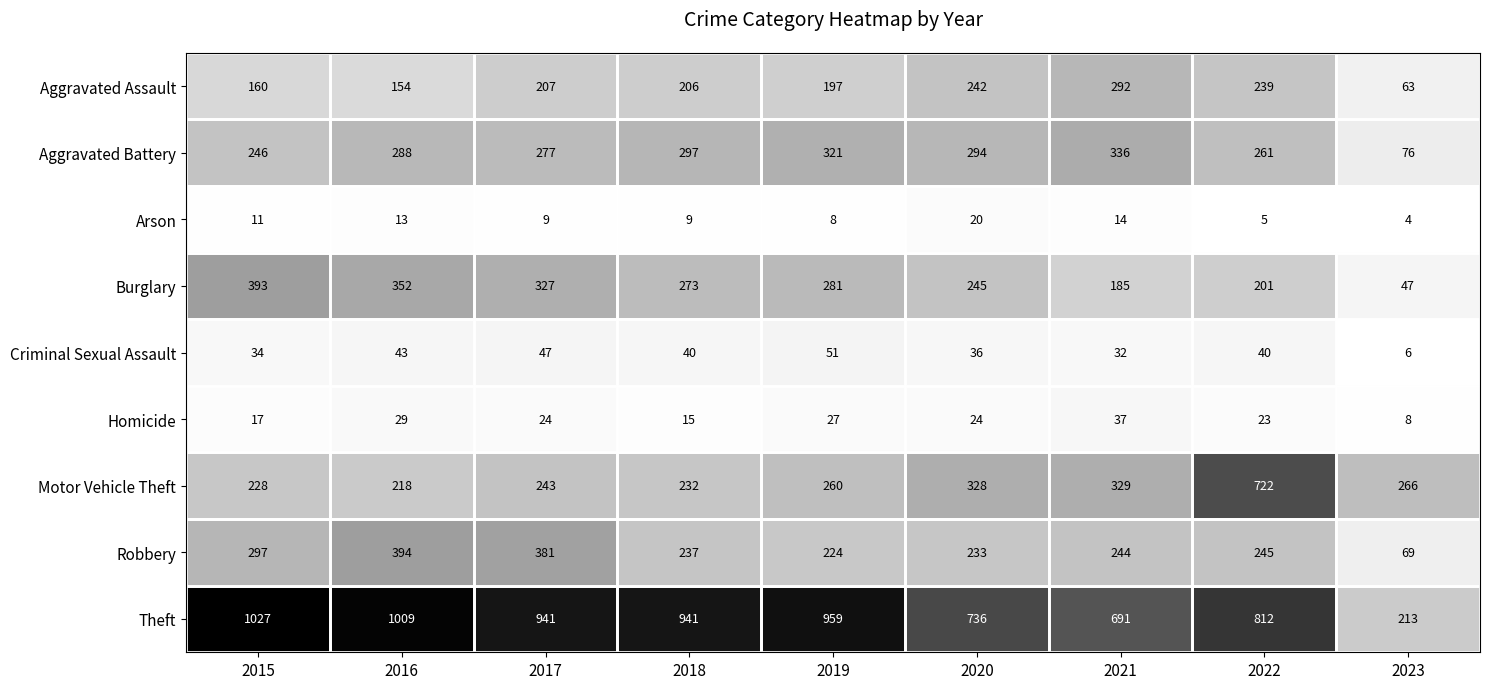

Is it true that Homicide equals 24 at 2020?

True